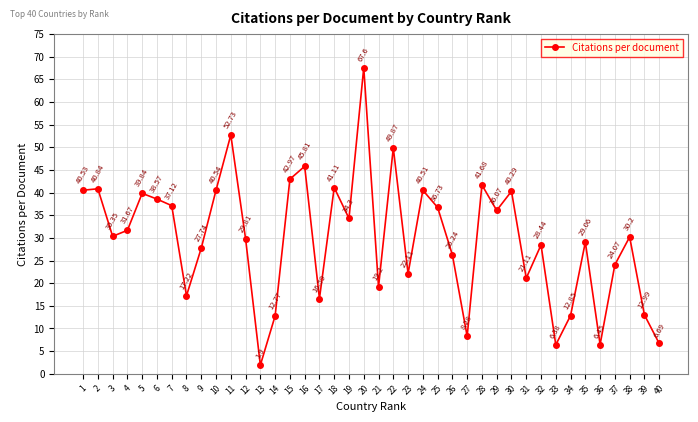

Approximately how many times larger is the value at 32 compared to 21?

1.5